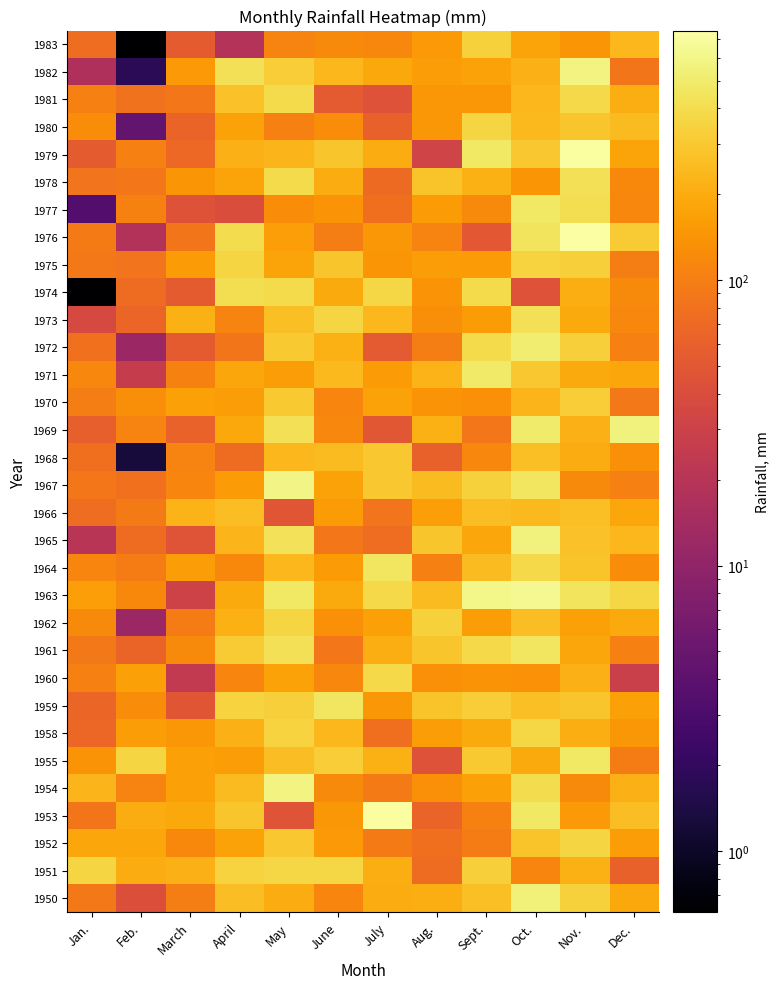

What is the difference between the highest and lowest values at July?

667.9